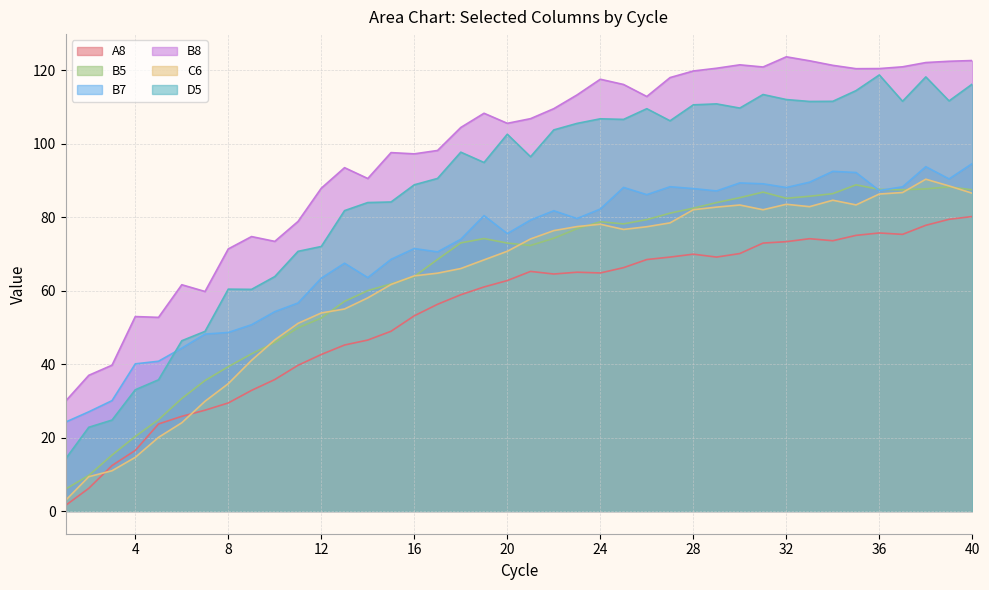

At how many categories does at least one series exceed 41?

37